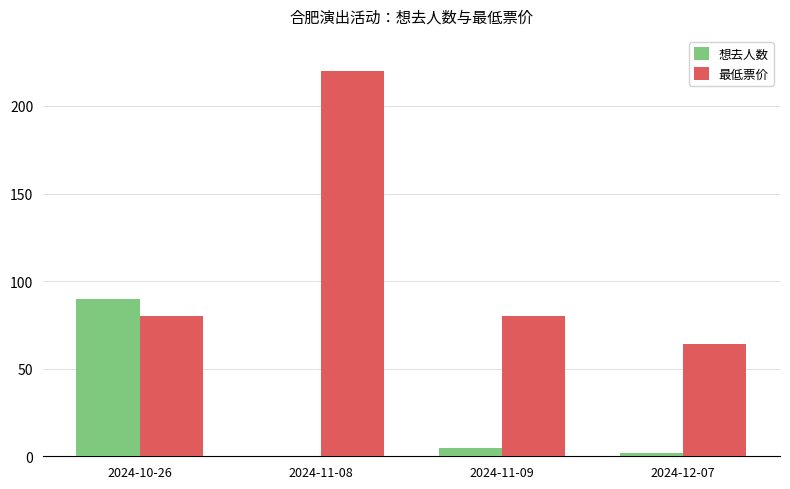

How many data points does each series have?

4